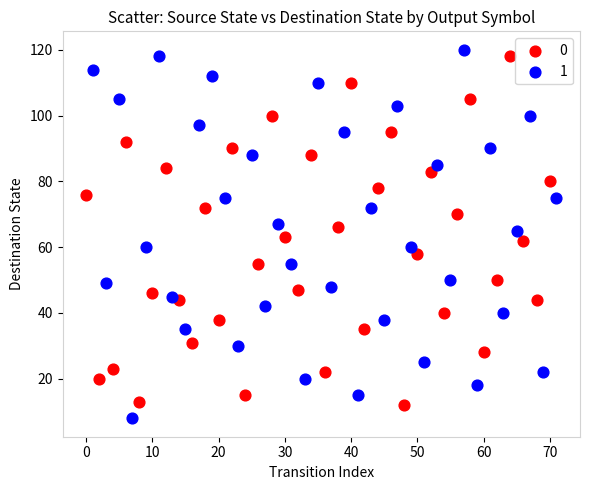

Which series contains the lowest Y value?

1